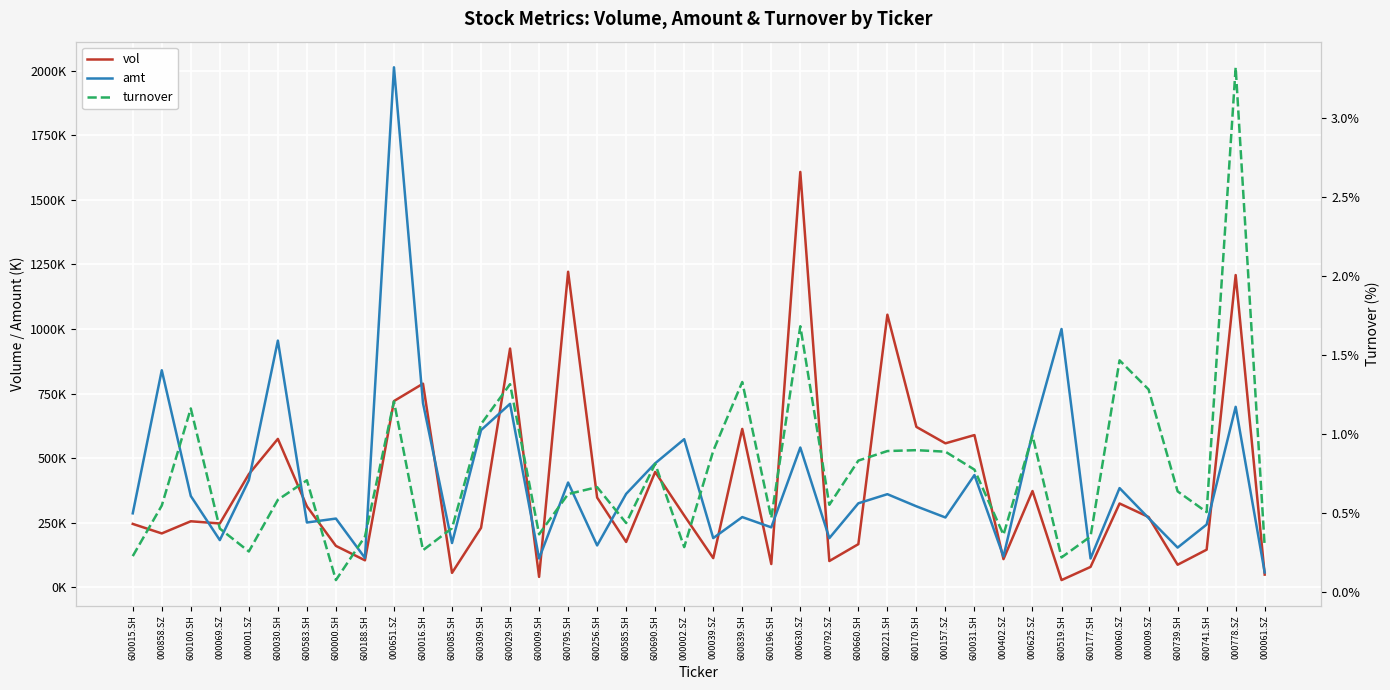

Is the value of amt at 600309.SH greater than the value of turnover at 600690.SH?

Yes